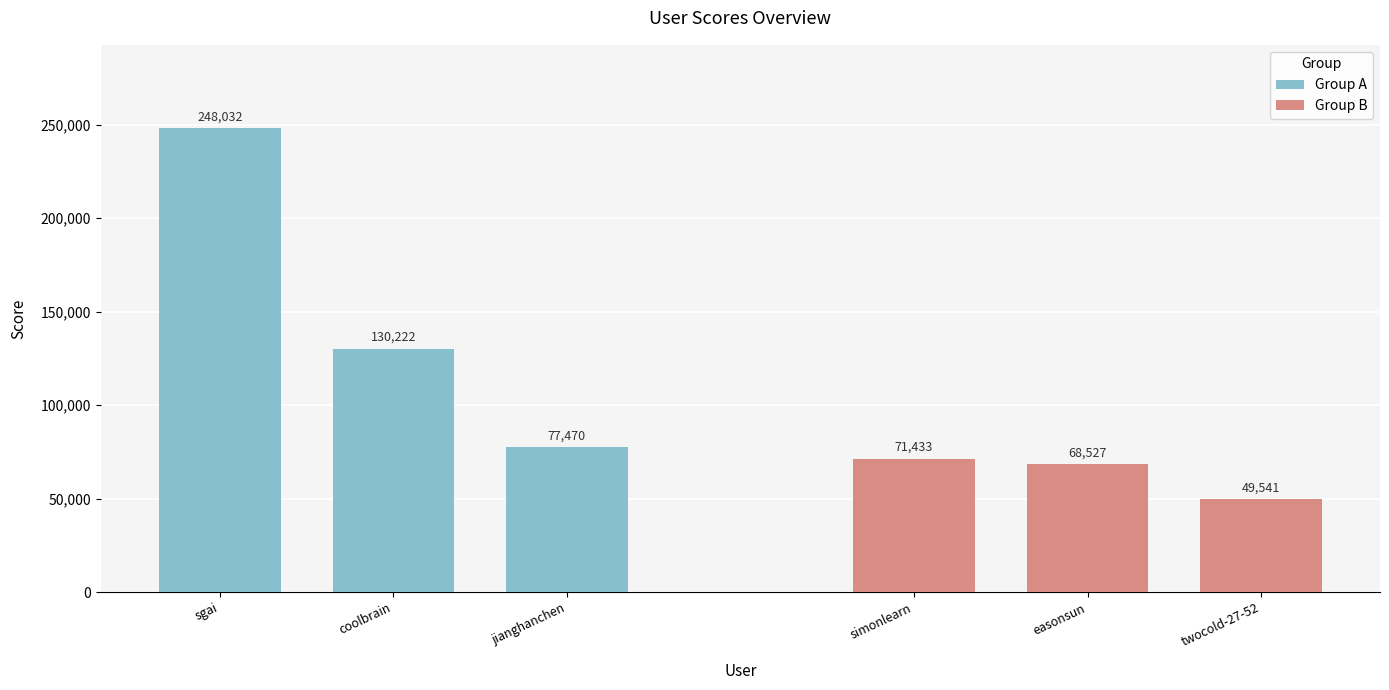

Between coolbrain and jianghanchen, which is larger?

coolbrain